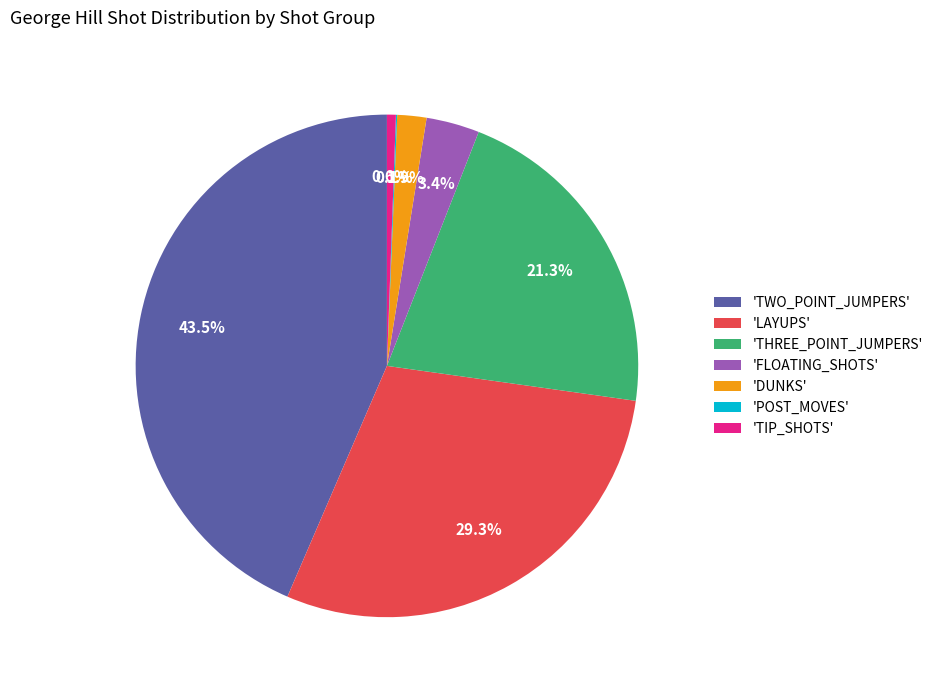

What percentage is NOT represented by 'DUNKS'?

98.1%